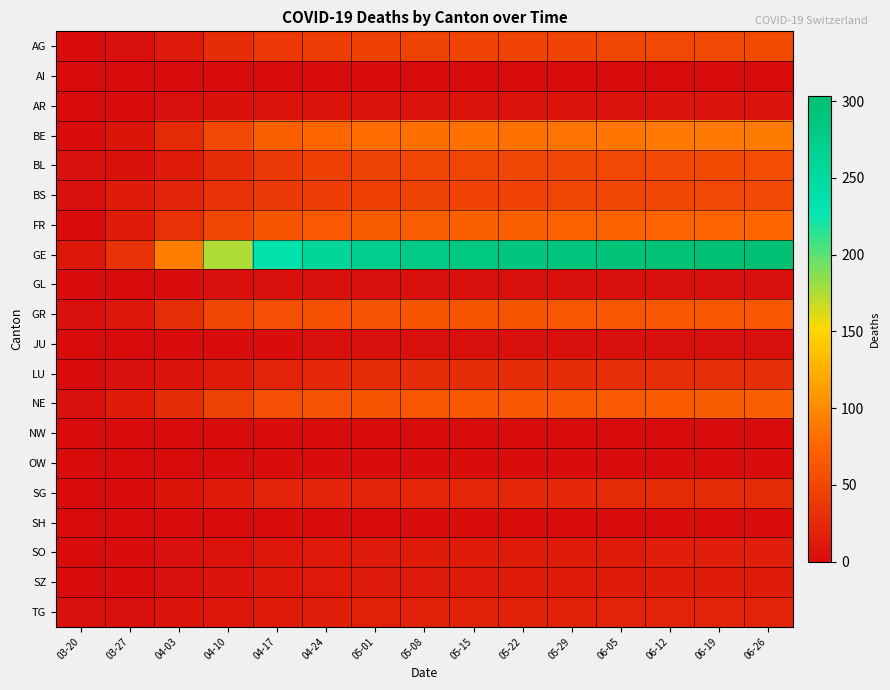

Rank the series by their maximum value, from lowest to highest.

AI, NW, OW, SH, GL, JU, AR, SZ, SO, TG, SG, LU, BS, AG, BL, GR, NE, FR, BE, GE